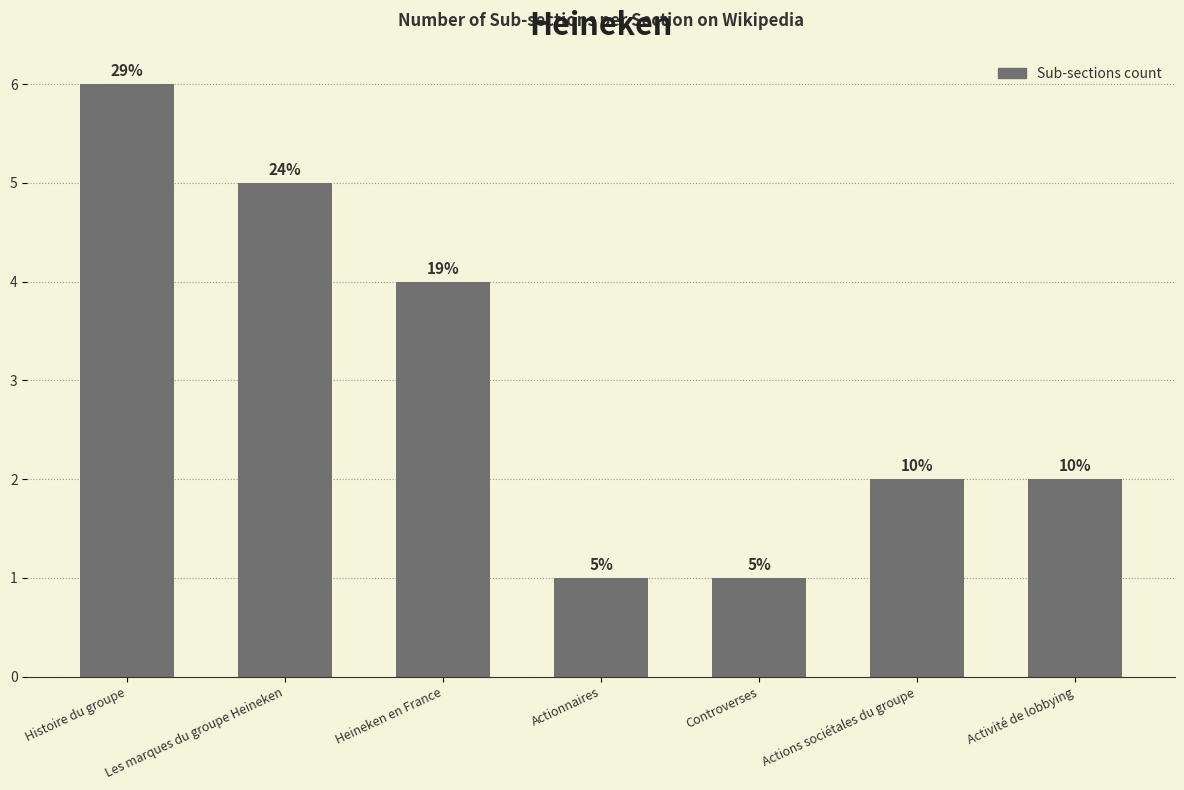

Reading left to right, what are all the values shown in this chart?

6	5	4	1	1	2	2